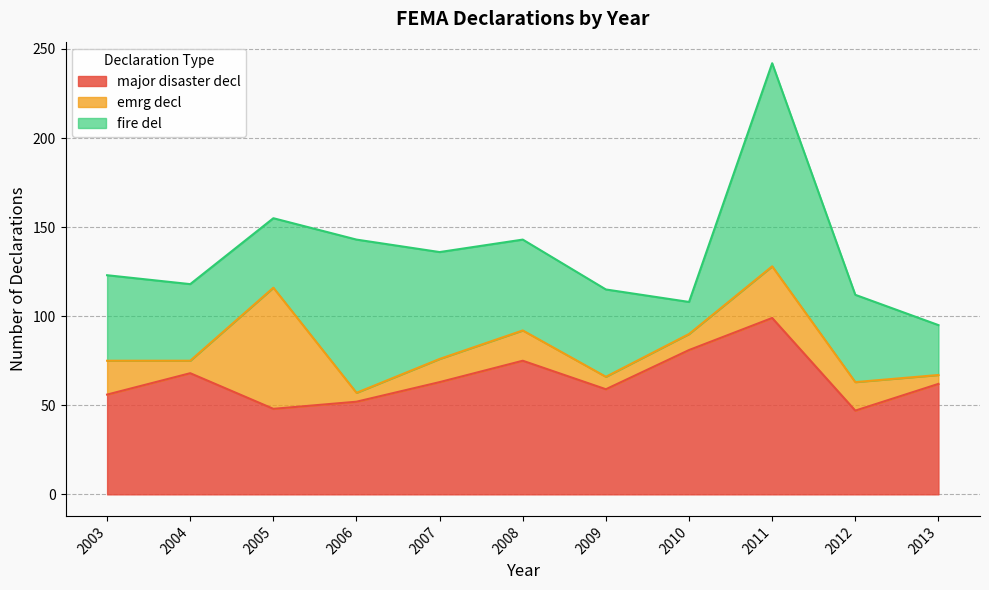

Which series changed the most between 2011 and 2004?

fire del